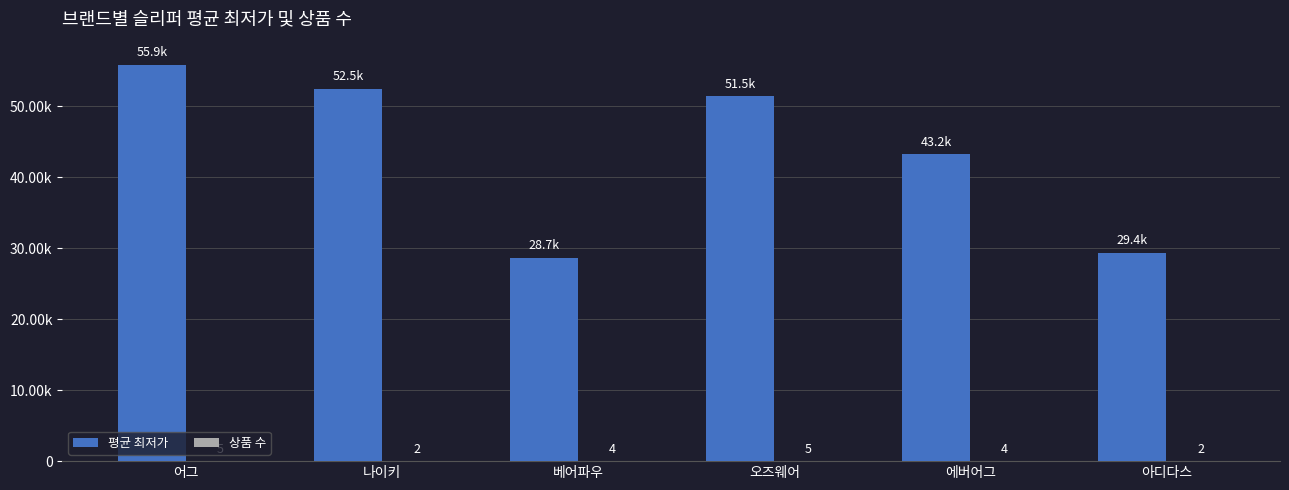

Which has a higher value, 아디다스 or 오즈웨어?

오즈웨어